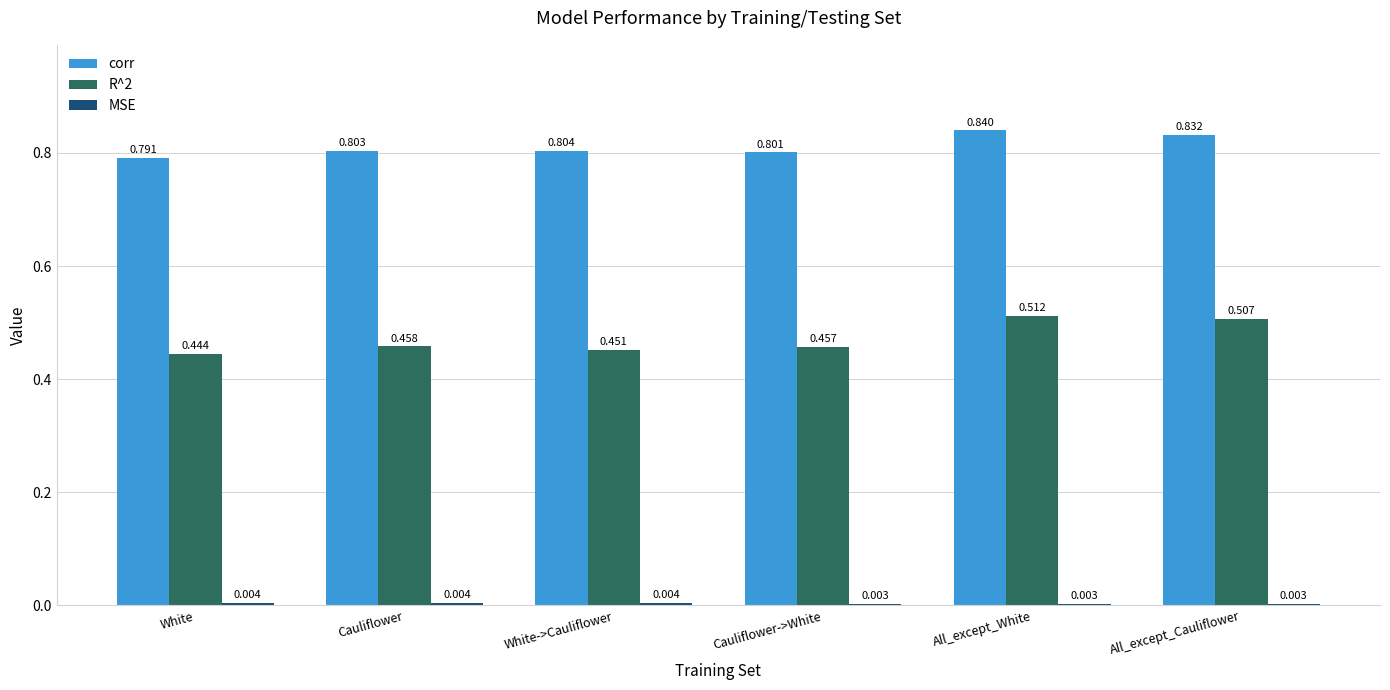

What is the total value across all series at White->Cauliflower?

1.3